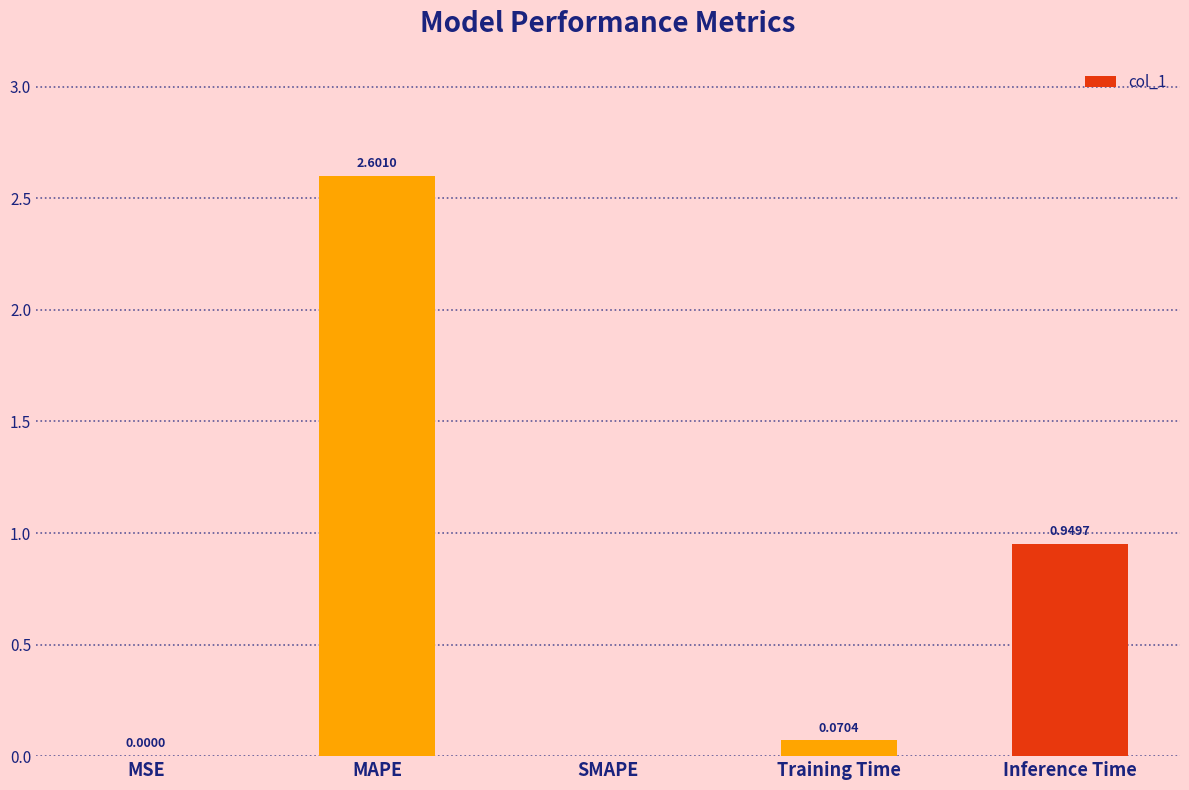

At which category does the chart reach its peak across all series?

MAPE